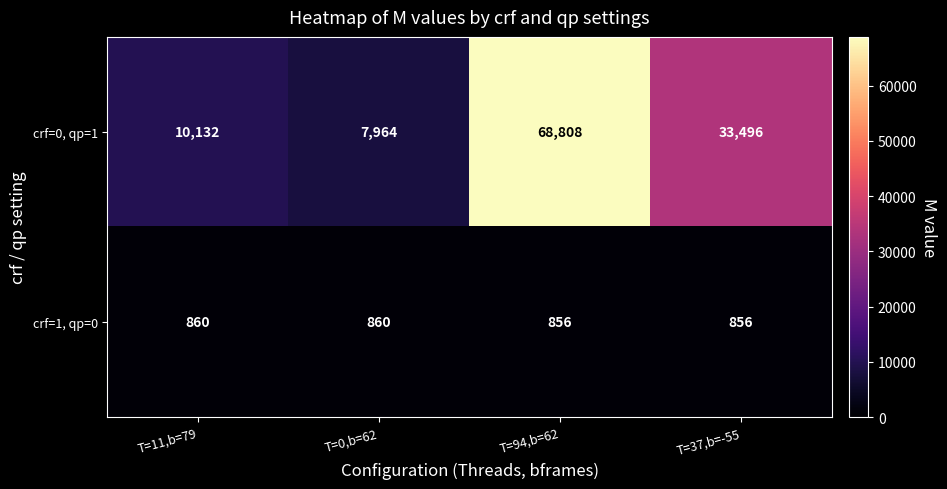

Count the crf=1, qp=0 values in the range 856 to 860.

4